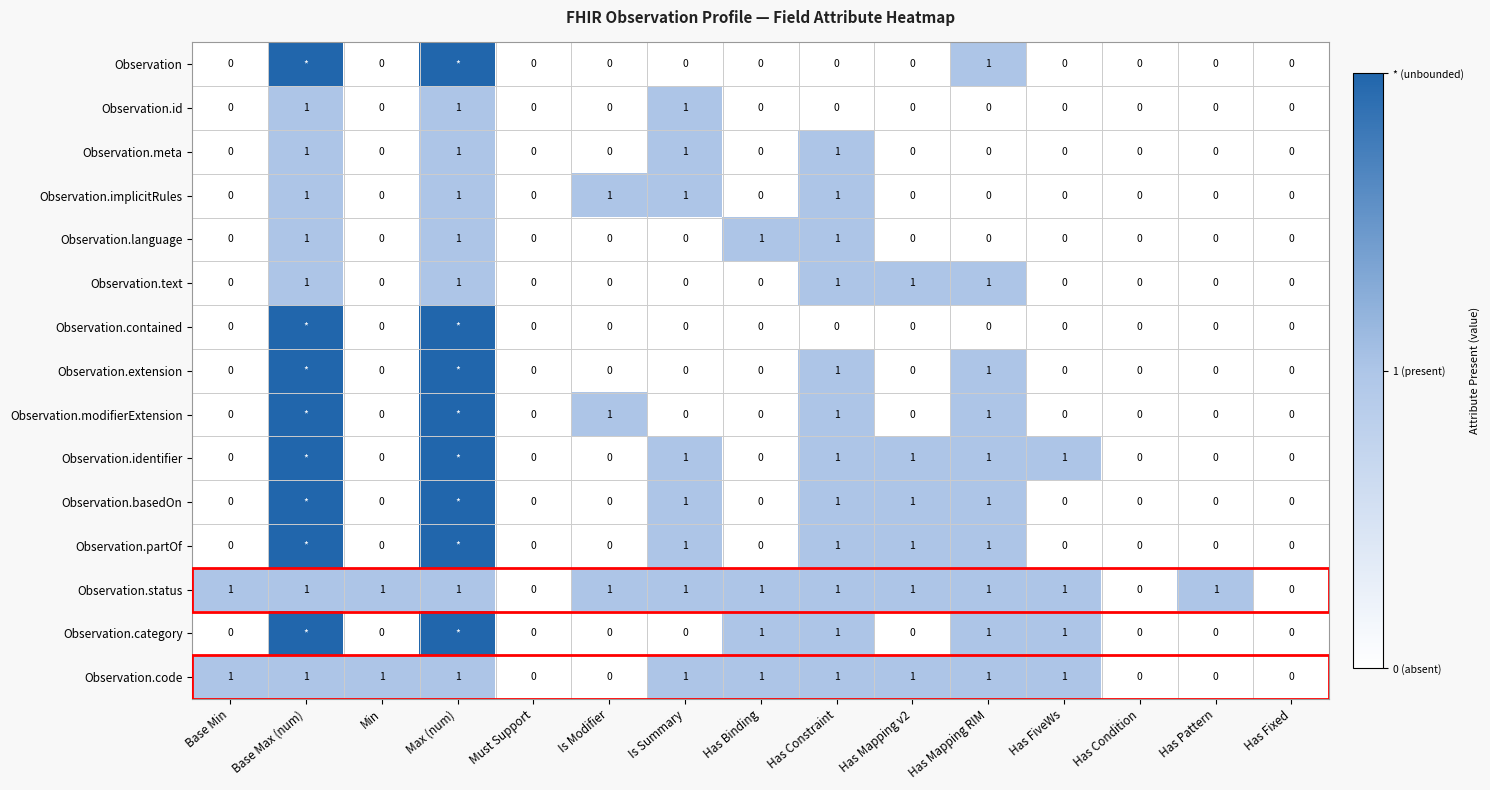

How many values in the Observation.meta series exceed 0?

4